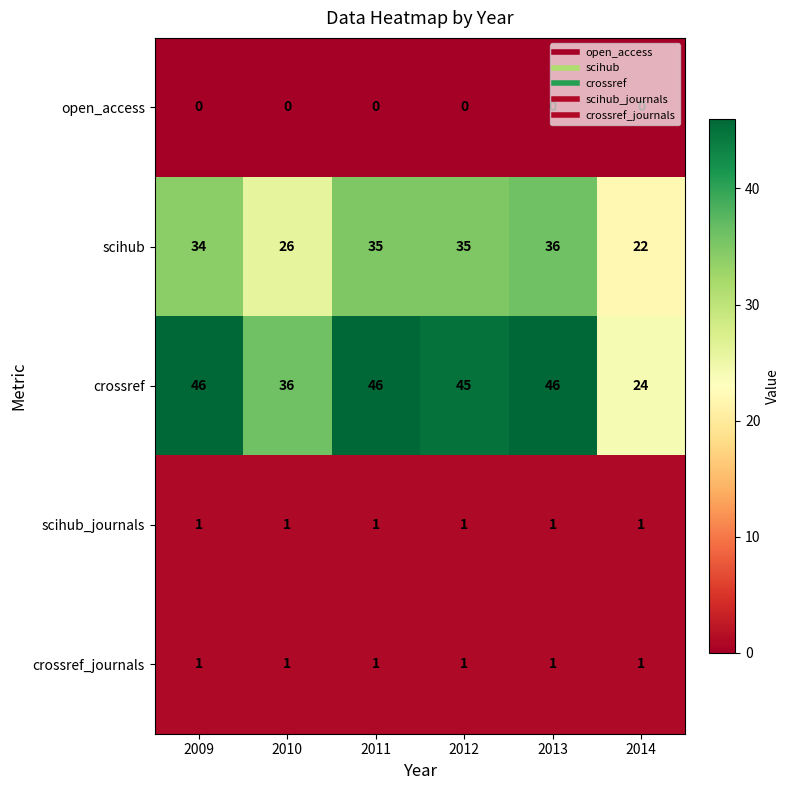

Is it true that scihub equals 6 at 2014?

False